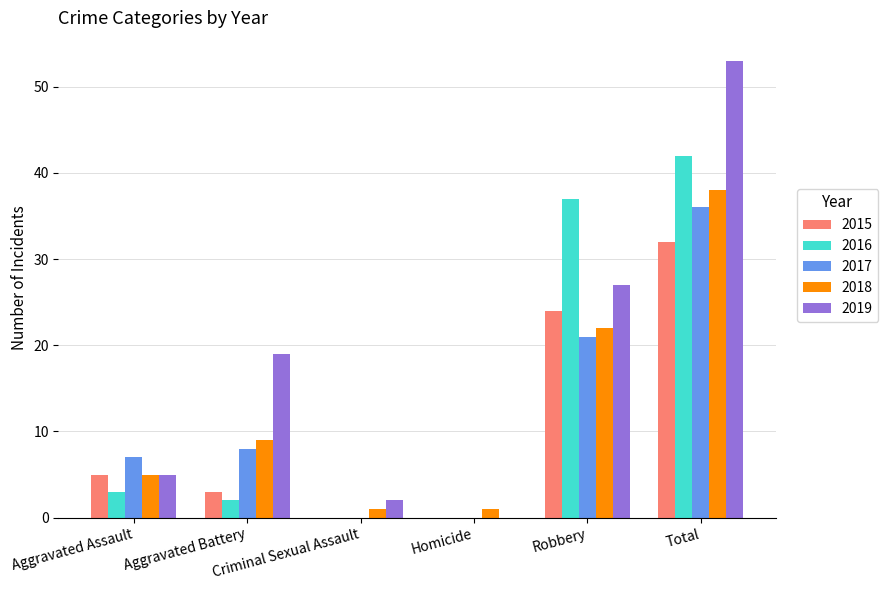

Reading right to left, extract all data points from this chart.

2015: 32	24	0	0	3	5
2016: 42	37	0	0	2	3
2017: 36	21	0	0	8	7
2018: 38	22	1	1	9	5
2019: 53	27	0	2	19	5